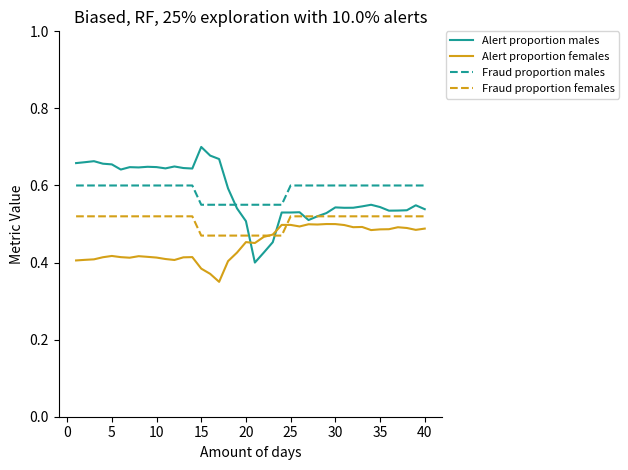

True or false: Fraud proportion males and Fraud proportion females cross at least once.

False